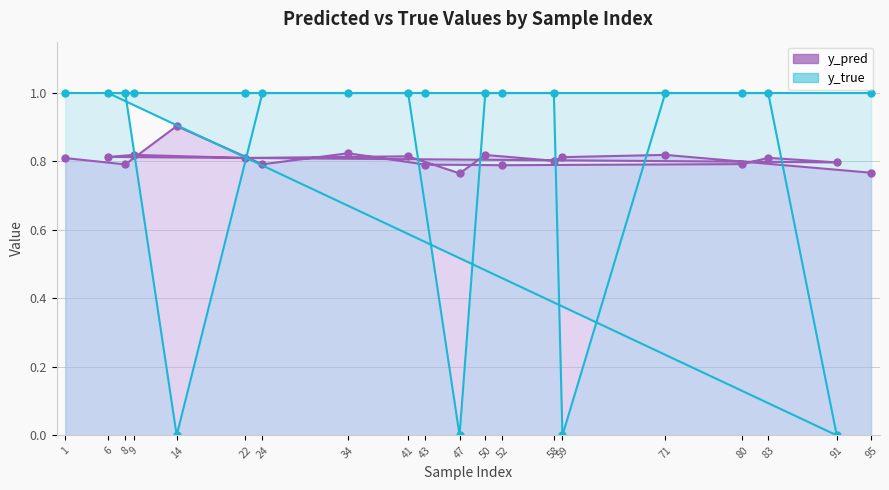

At which category does y_true reach its first local valley?

14